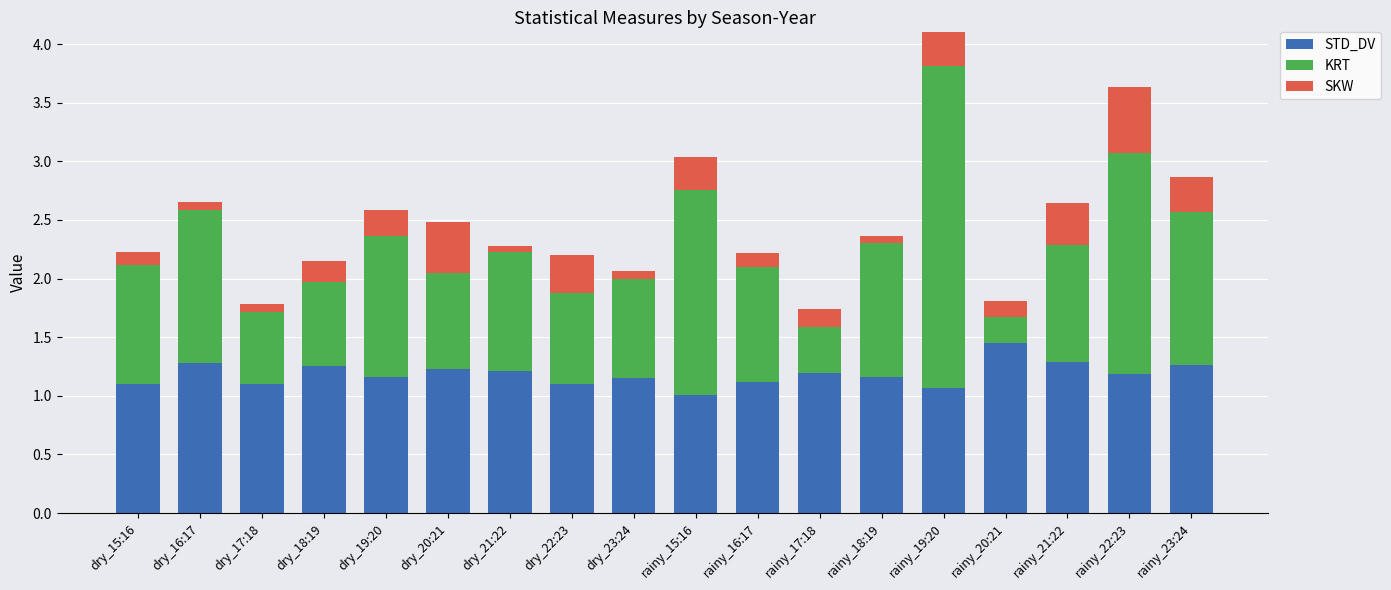

Between dry_15:16 and rainy_15:16, which series saw the biggest shift?

KRT